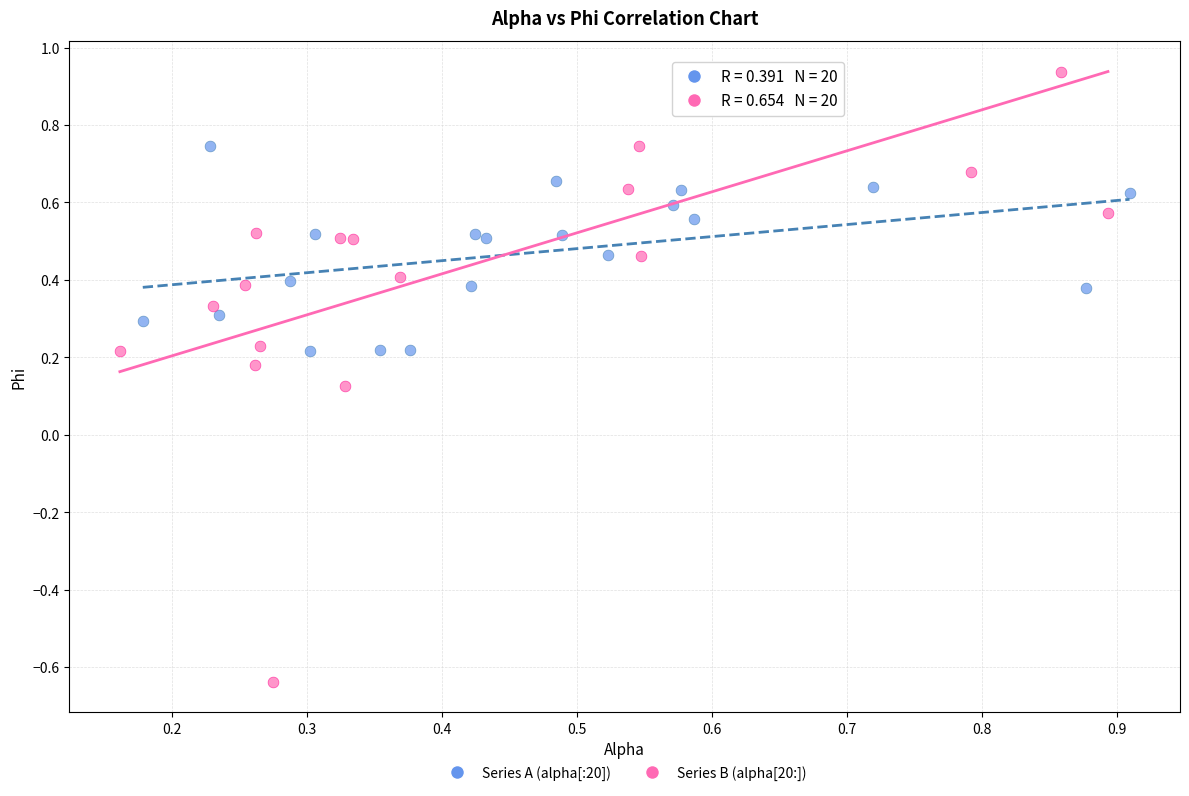

Which series has the widest spread of Y values?

Series B (alpha[20:])